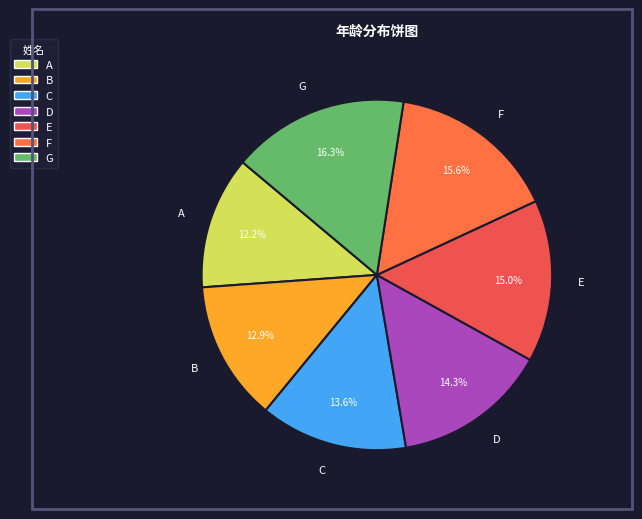

What percentage is the A slice, to the nearest percent?

12%